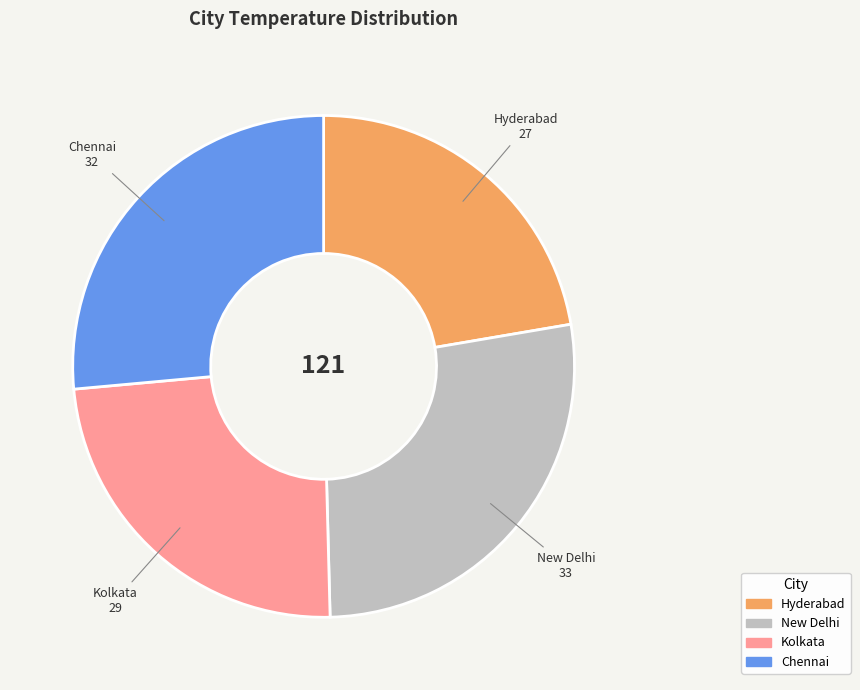

Does any single category account for the majority?

No